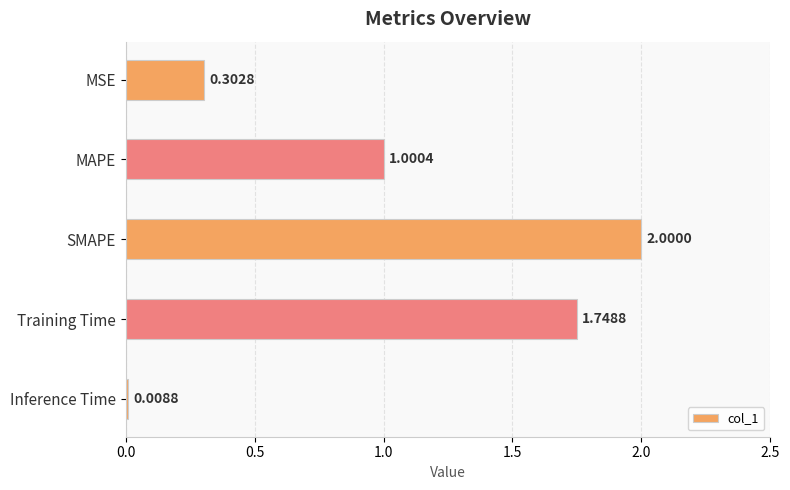

What is the difference between the second highest and second lowest values?

1.4